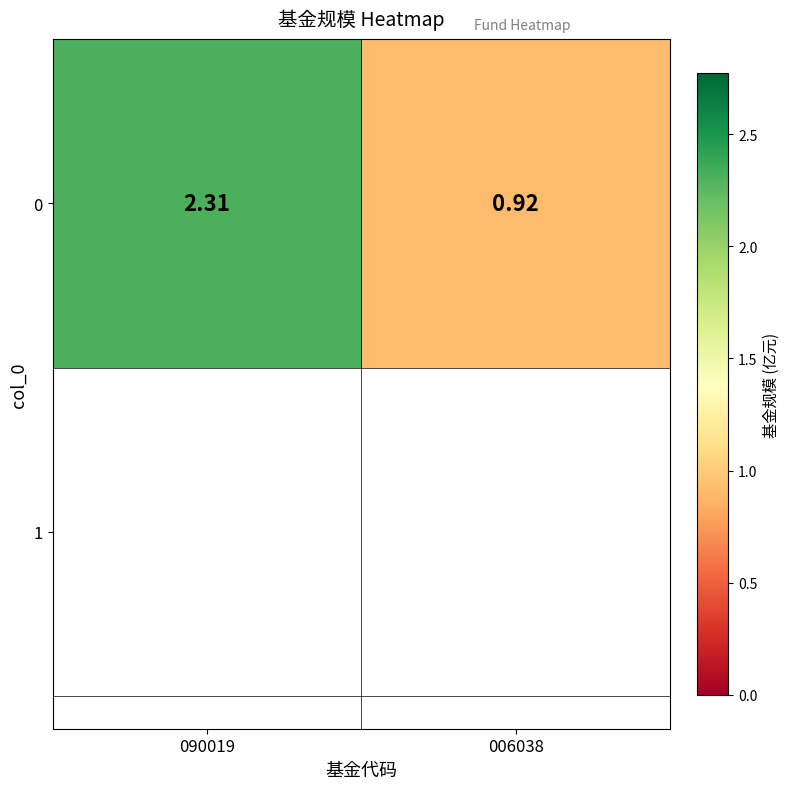

Rank the categories by value from lowest to highest.

006038, 090019